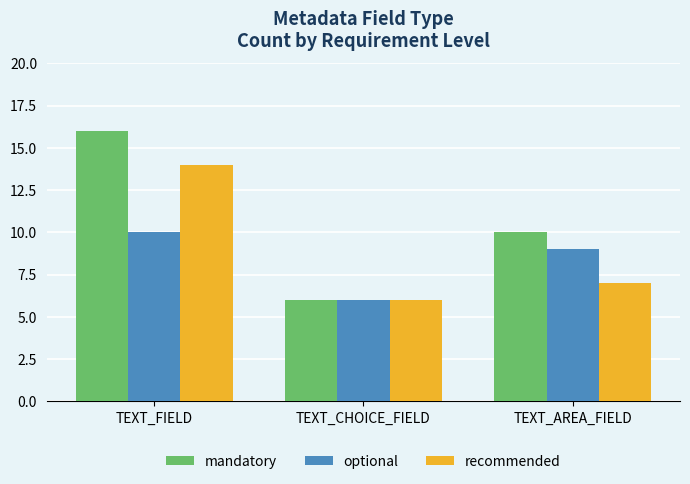

Which series changed the most between TEXT_FIELD and TEXT_AREA_FIELD?

recommended